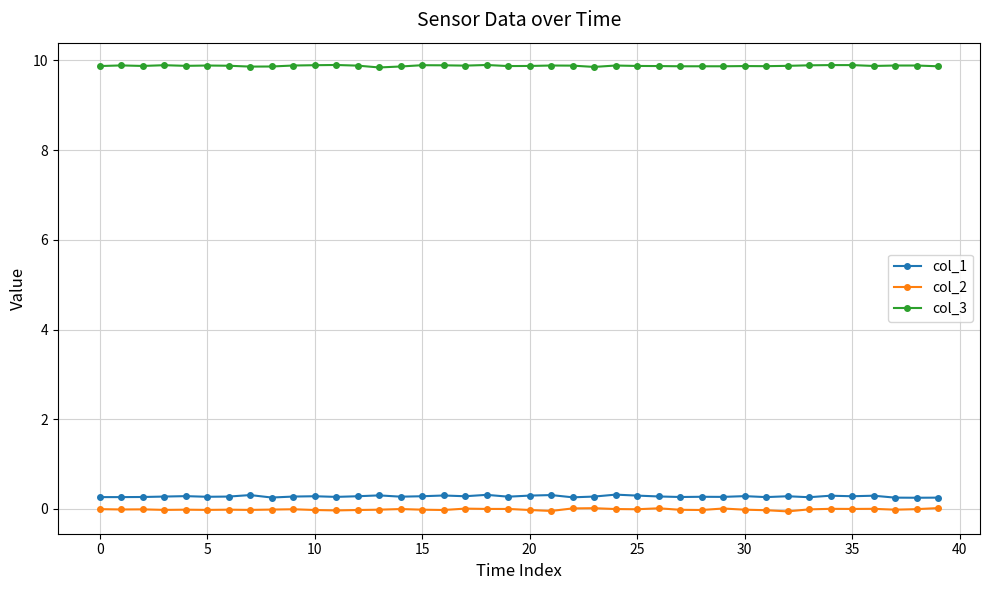

Does the chart display data point markers on the line(s)?

Yes